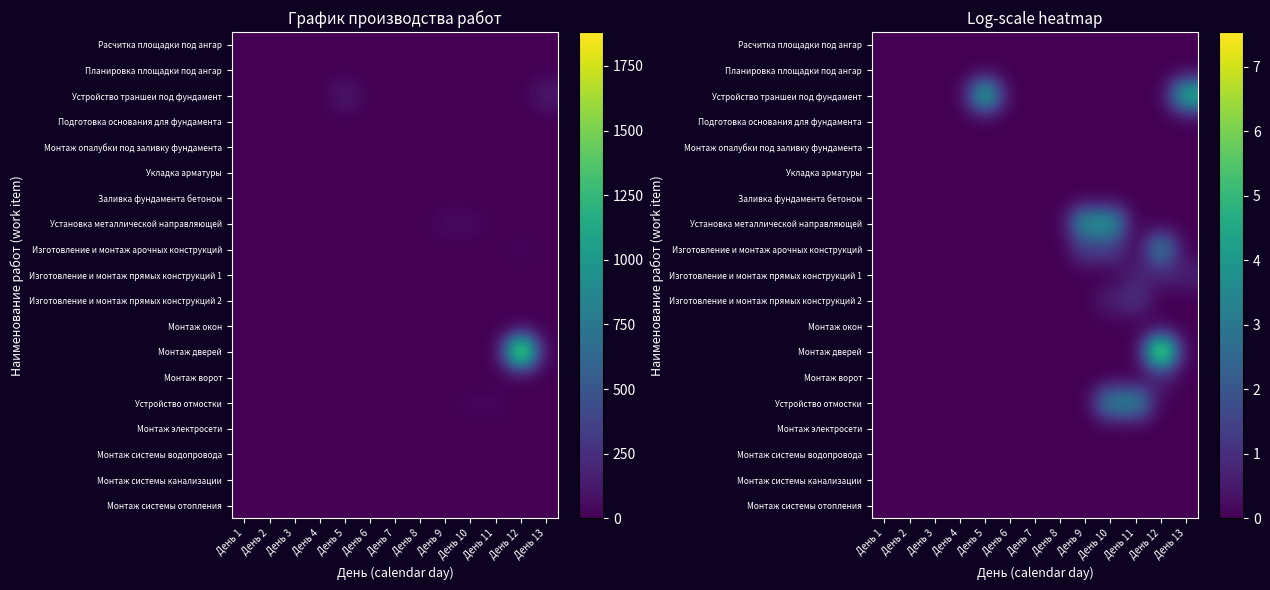

What is the spread (max minus min) of values at День 10?

4.0